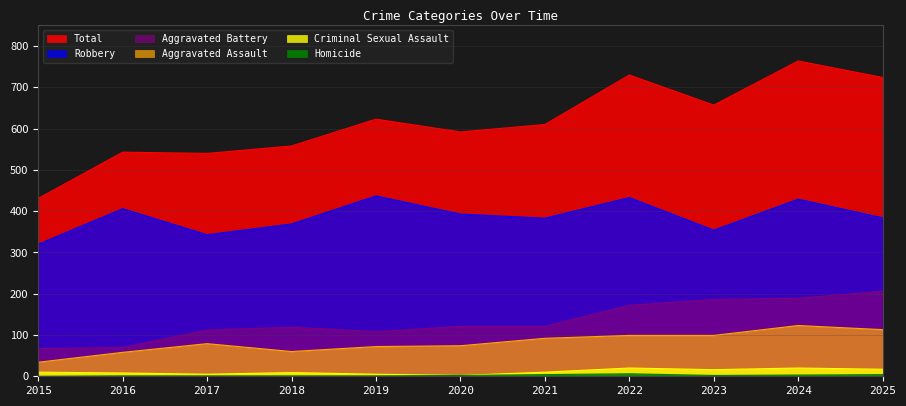

Reading left to right, what are all the values shown in this chart?

Total: 2015=431	2016=543	2017=540	2018=558	2019=623	2020=592	2021=610	2022=730	2023=657	2024=764	2025=724
Robbery: 2015=320	2016=406	2017=343	2018=369	2019=437	2020=393	2021=383	2022=433	2023=354	2024=429	2025=384
Aggravated Battery: 2015=67	2016=70	2017=112	2018=119	2019=108	2020=121	2021=121	2022=172	2023=186	2024=189	2025=206
Aggravated Assault: 2015=34	2016=58	2017=79	2018=60	2019=72	2020=74	2021=92	2022=99	2023=99	2024=123	2025=113
Criminal Sexual Assault: 2015=10	2016=8	2017=5	2018=9	2019=5	2020=2	2021=10	2022=20	2023=16	2024=20	2025=17
Homicide: 2015=0	2016=1	2017=1	2018=1	2019=1	2020=2	2021=4	2022=6	2023=2	2024=3	2025=4